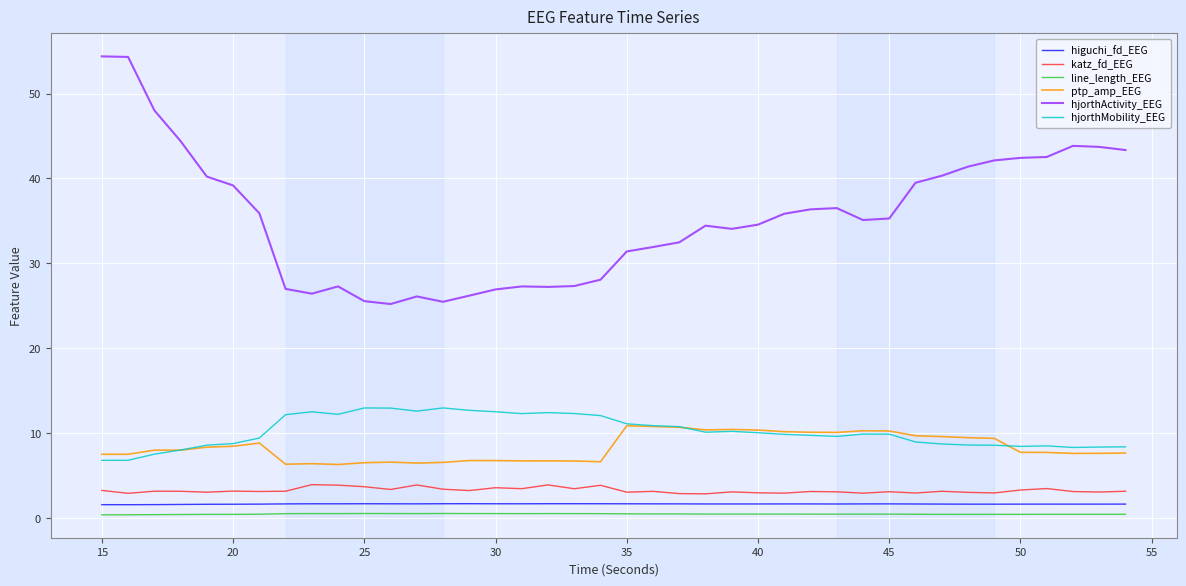

Which series has the largest total across all categories?

hjorthActivity_EEG